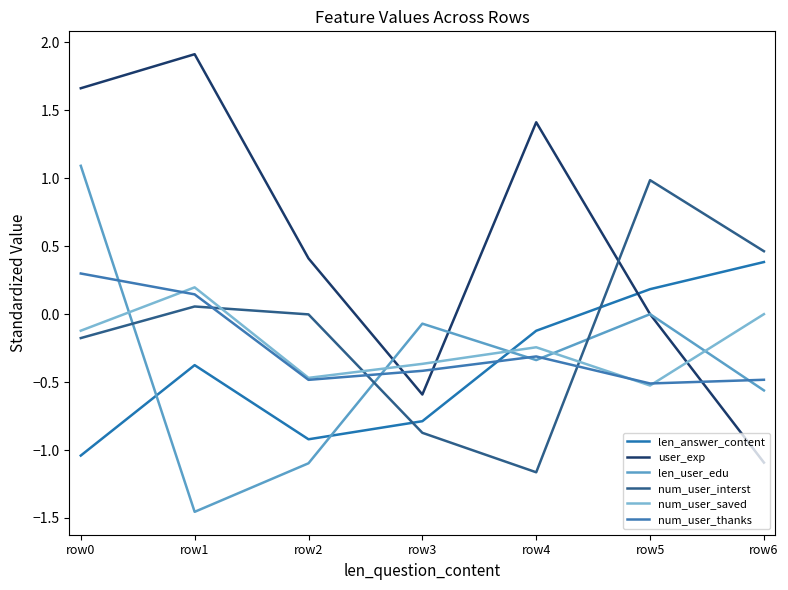

What is the total value across all series at row1?

0.5